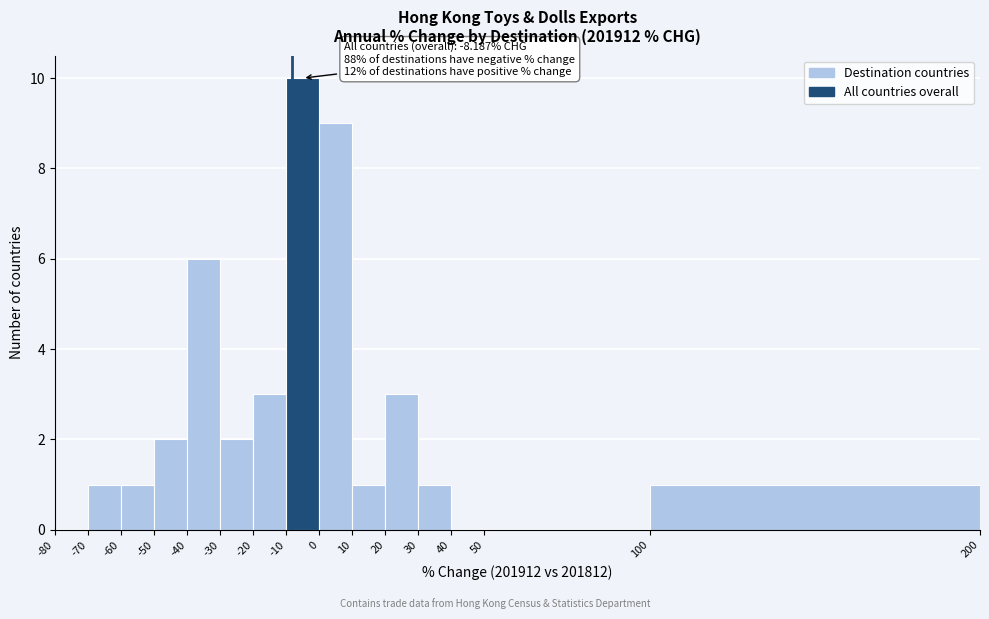

Over which range of the x-axis is the bar tallest?

-10 to 0